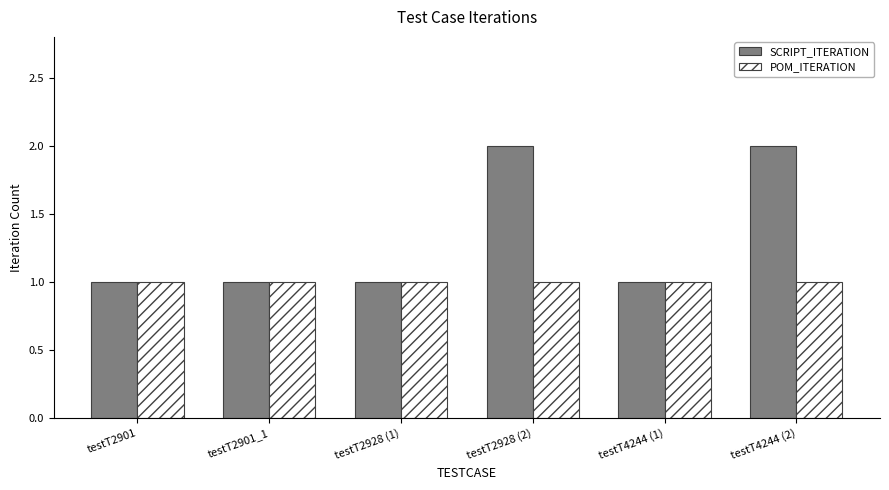

What is the average value of the POM_ITERATION series?

1